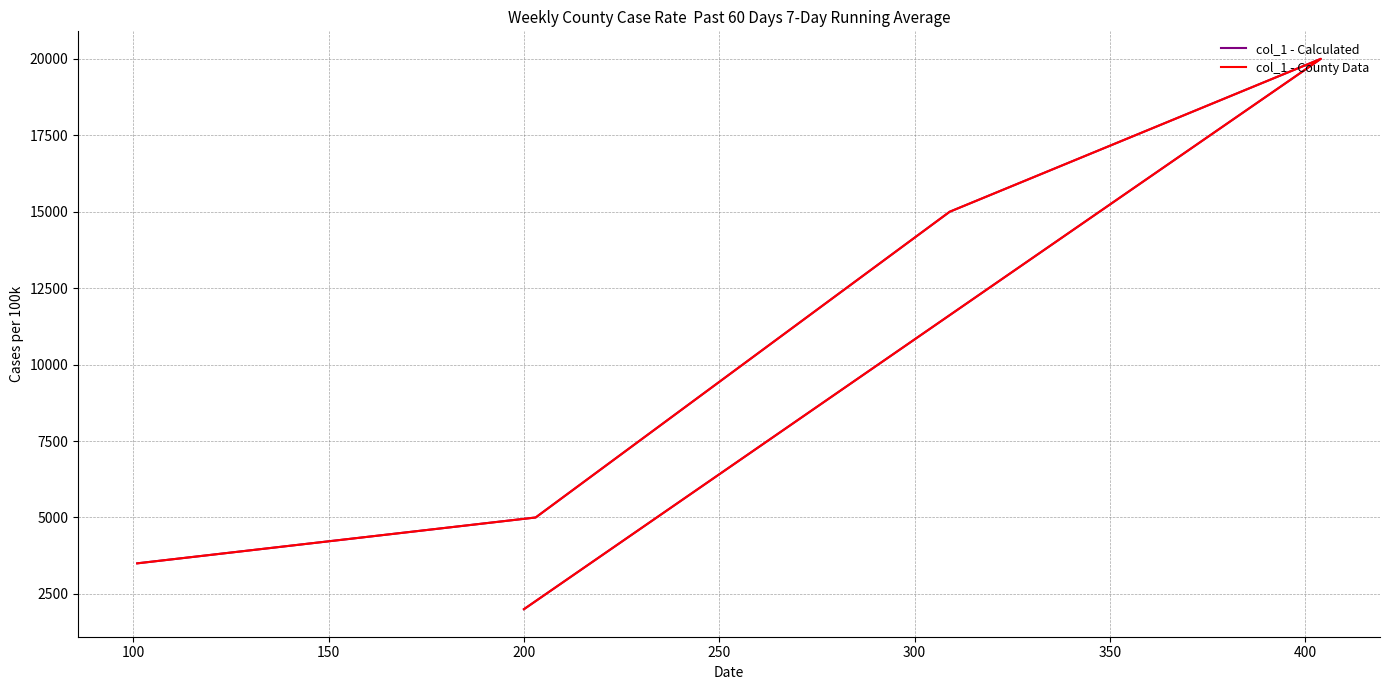

Which series has the widest spread of values?

col_1 - Calculated